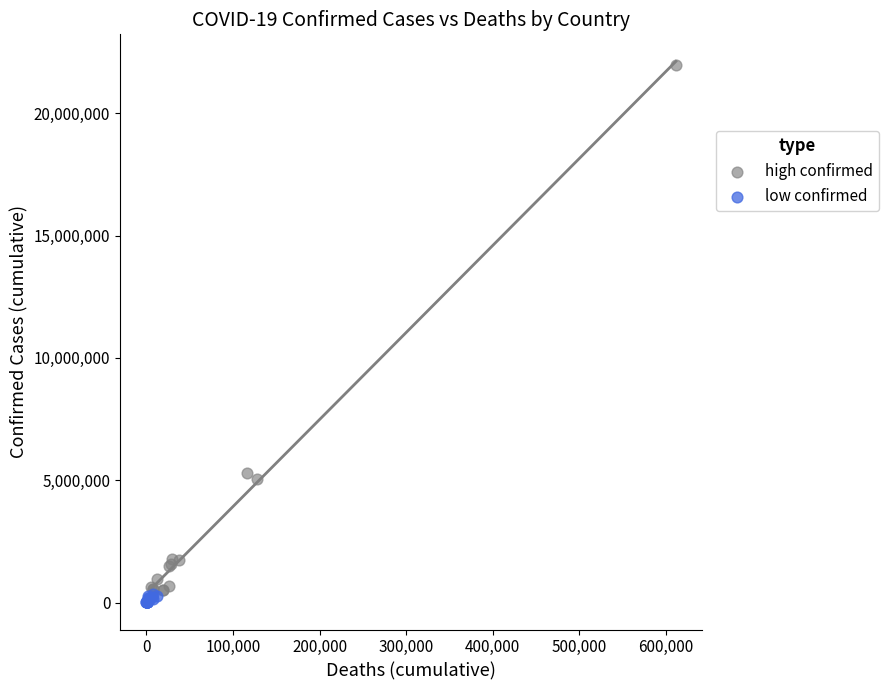

What are all the series names shown in the legend?

high confirmed, low confirmed